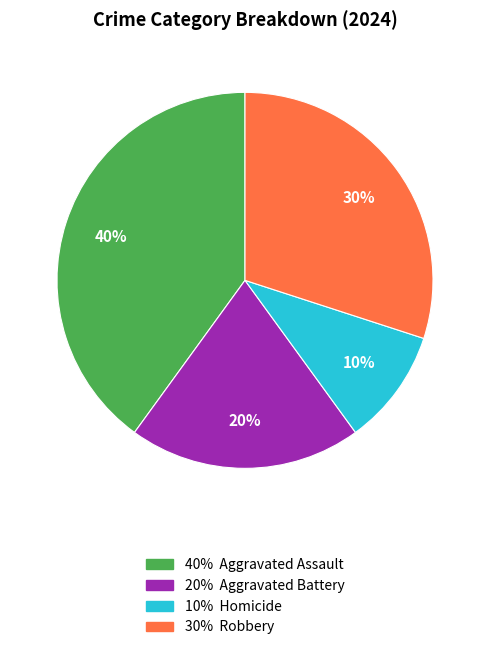

How many slices are in this pie chart?

4